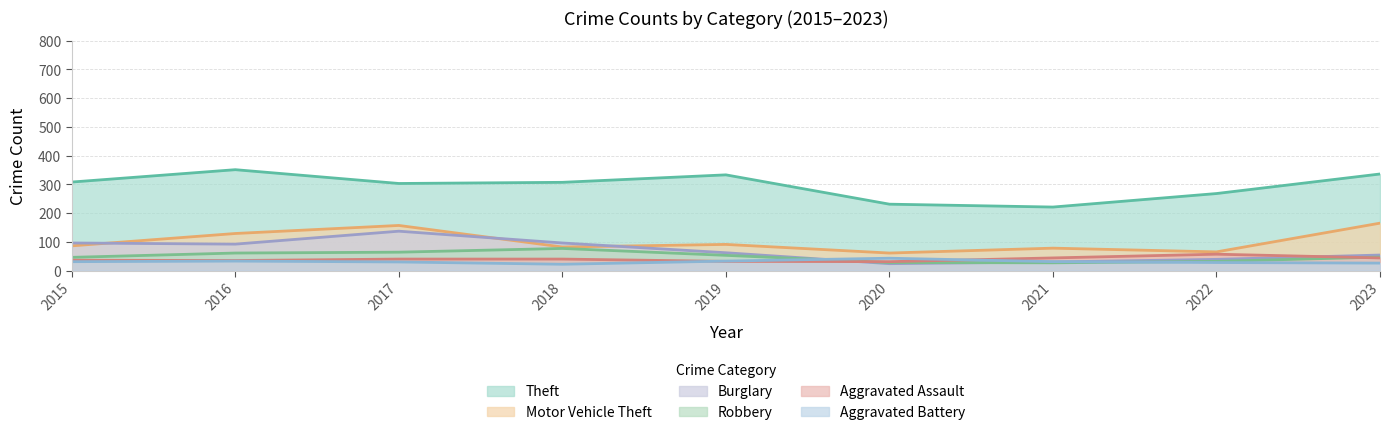

Reading left to right, what are all the values shown in this chart?

Theft: 308	351	303	307	333	231	221	268	336
Motor Vehicle Theft: 86	129	157	82	91	61	78	65	165
Burglary: 96	92	137	96	62	24	30	39	54
Robbery: 46	61	64	77	53	28	27	32	47
Aggravated Assault: 36	35	40	40	32	31	44	57	44
Aggravated Battery: 31	33	30	22	33	43	31	28	26